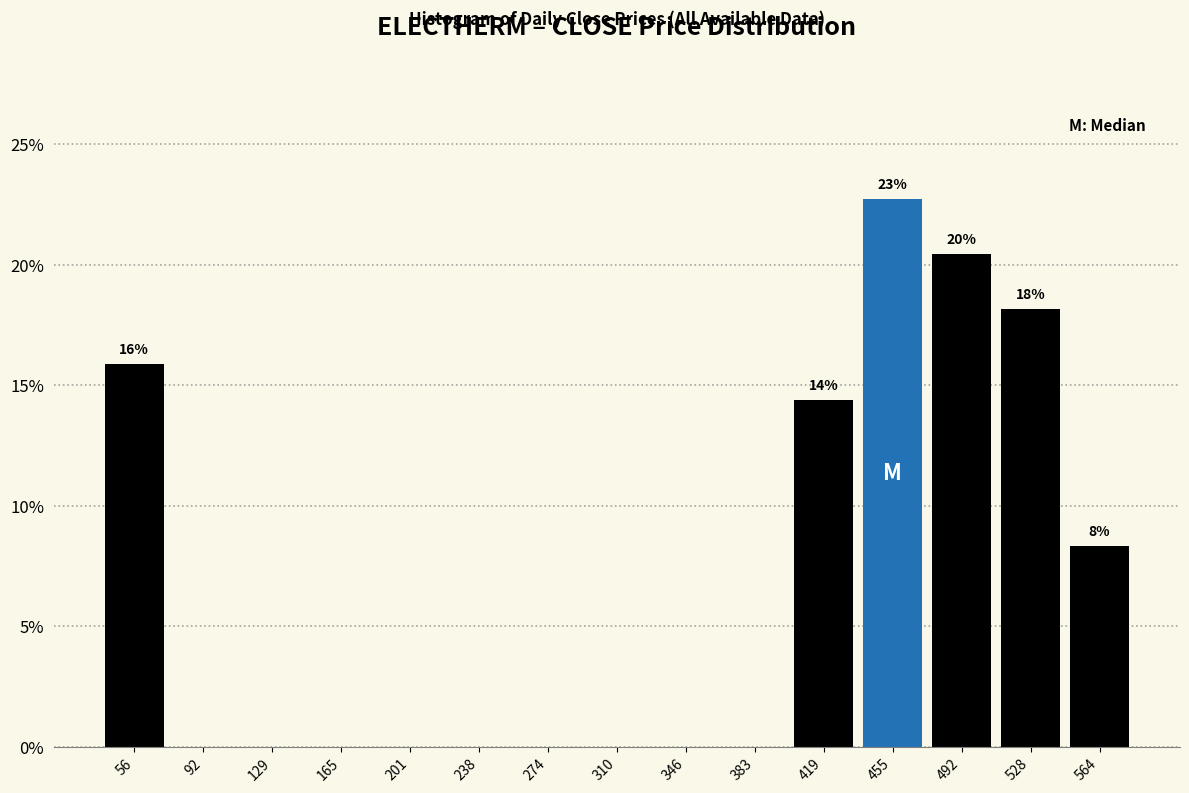

Reading left to right, what are all the values shown in this chart?

56=15.9	92=0.0	129=0.0	165=0.0	201=0.0	238=0.0	274=0.0	310=0.0	346=0.0	383=0.0	419=14.4	455=22.7	492=20.5	528=18.2	564=8.3